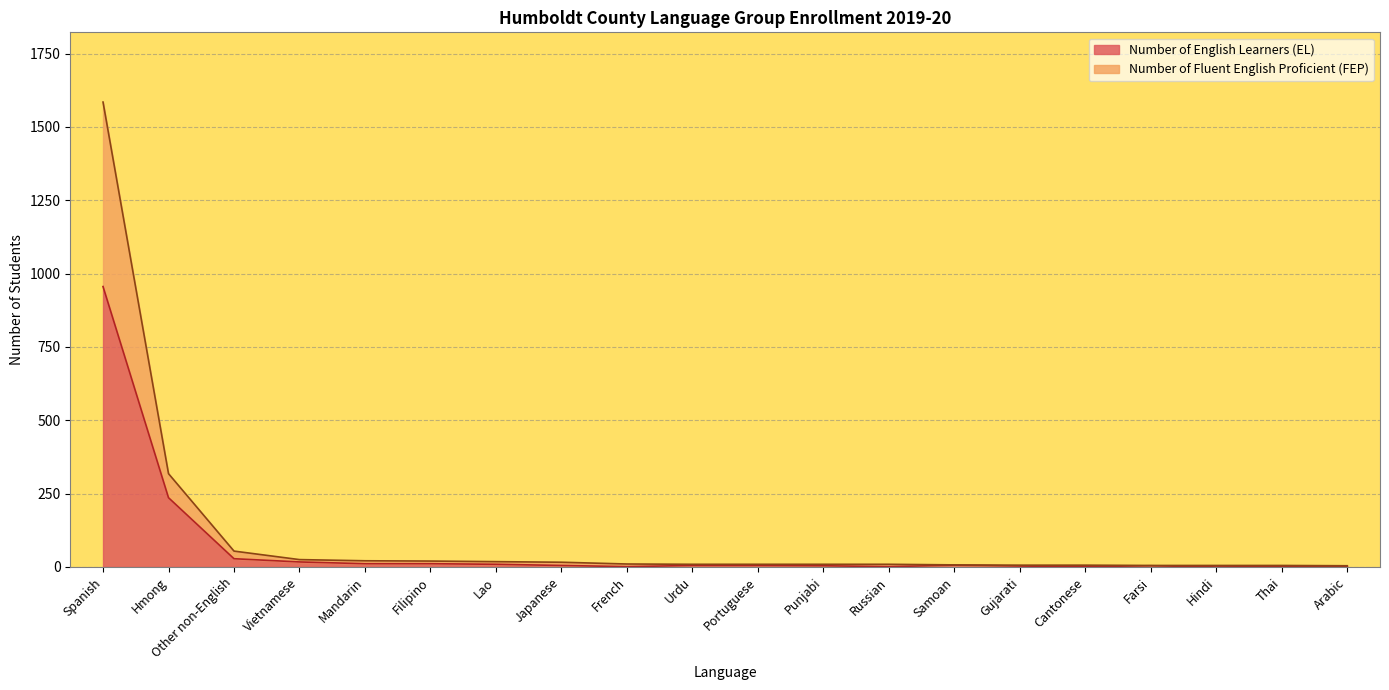

Reading right to left, transcribe all the data shown in this chart.

Number of English Learners (EL): 2	1	0	4	1	3	6	1	4	5	5	1	5	9	11	11	17	28	236	956
Number of Fluent English Proficient (FEP): 4	5	5	5	6	6	7	9	9	9	9	10	16	18	20	21	25	54	318	1585